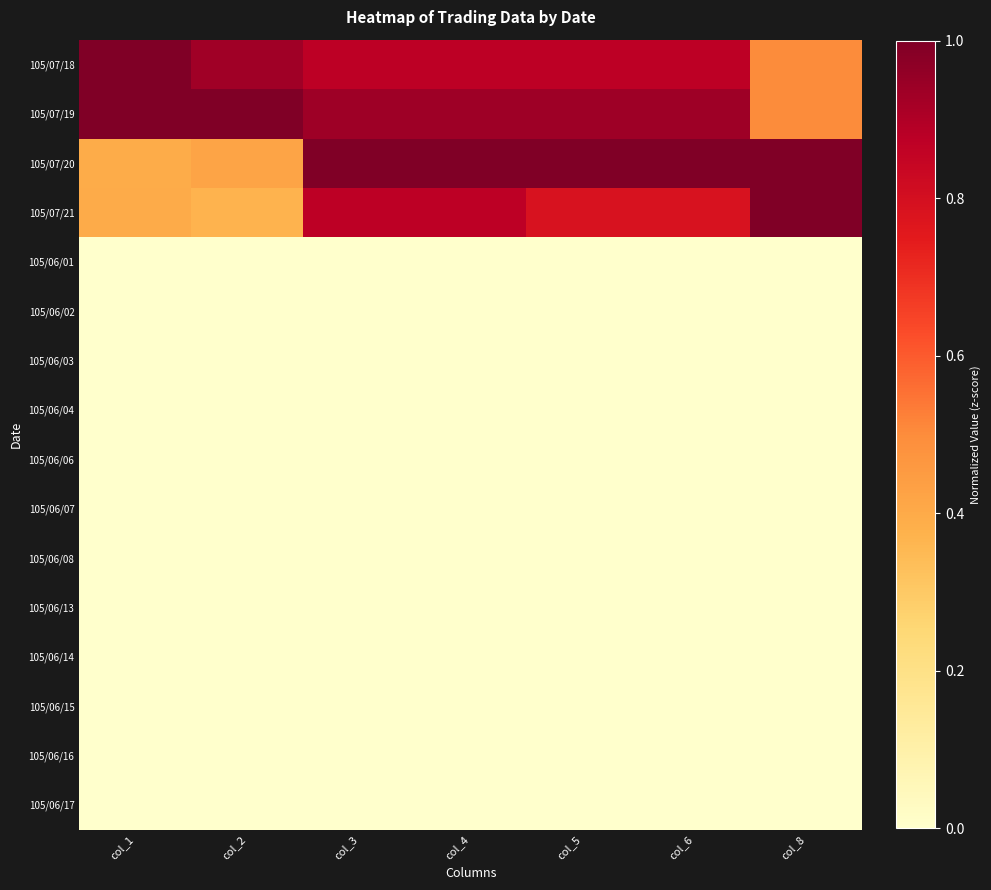

At which category is the sum across all series the highest?

col_3